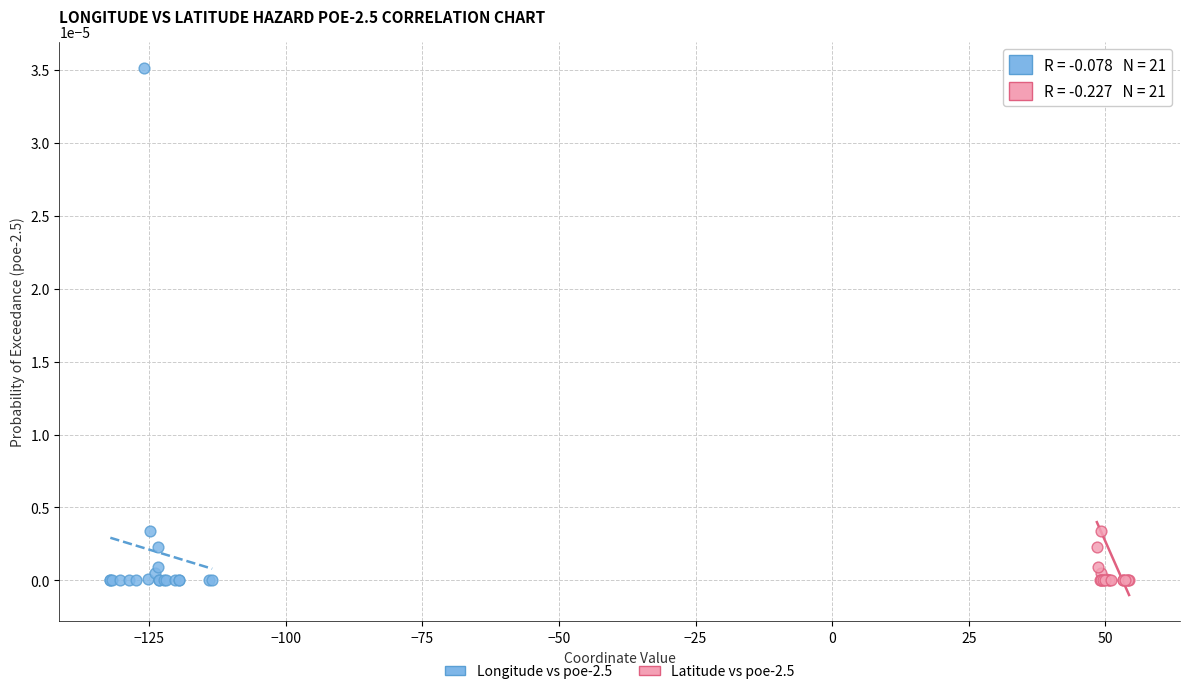

What are all the series names shown in the legend?

Longitude vs poe-2.5, Latitude vs poe-2.5